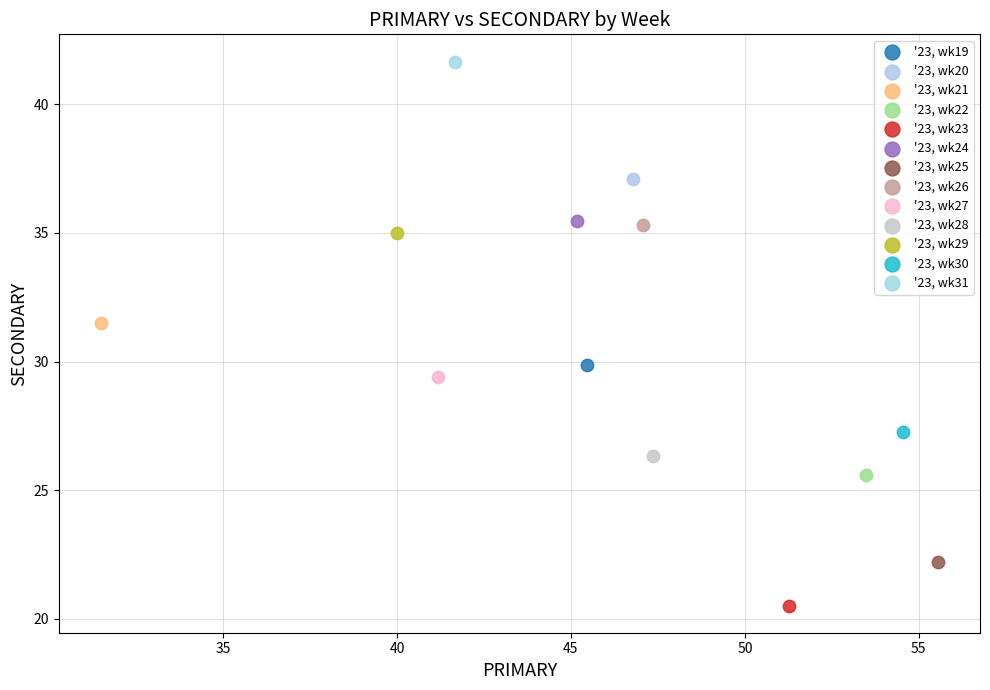

Which series contains the lowest Y value?

'23, wk23